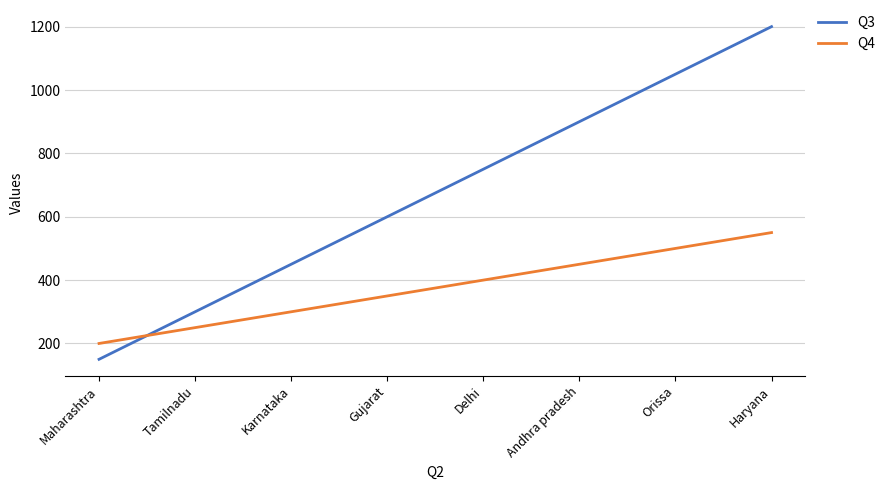

How many times do Q3 and Q4 cross each other?

1